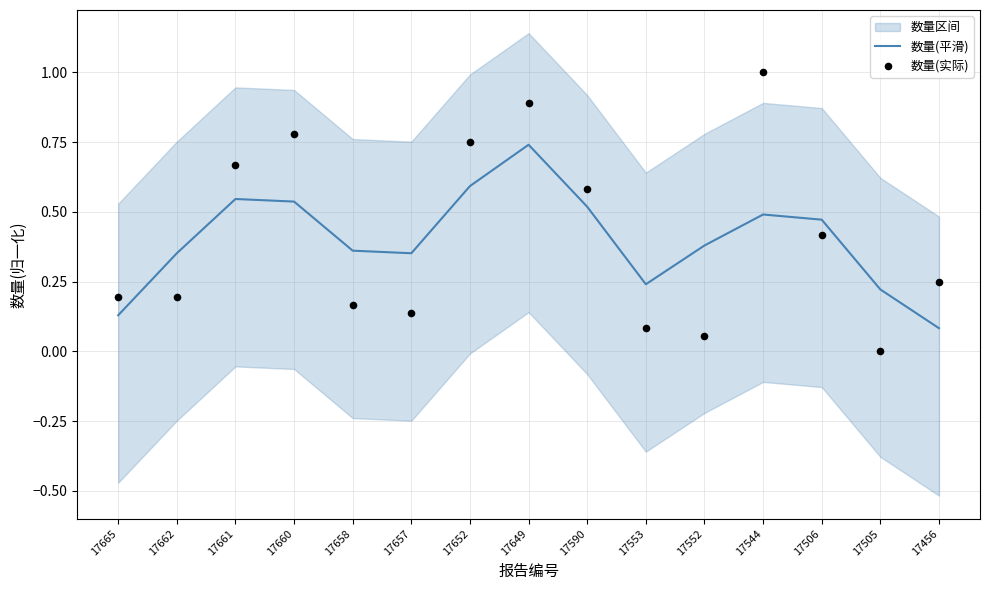

Which series has the largest Y range (max minus min)?

数量(实际)